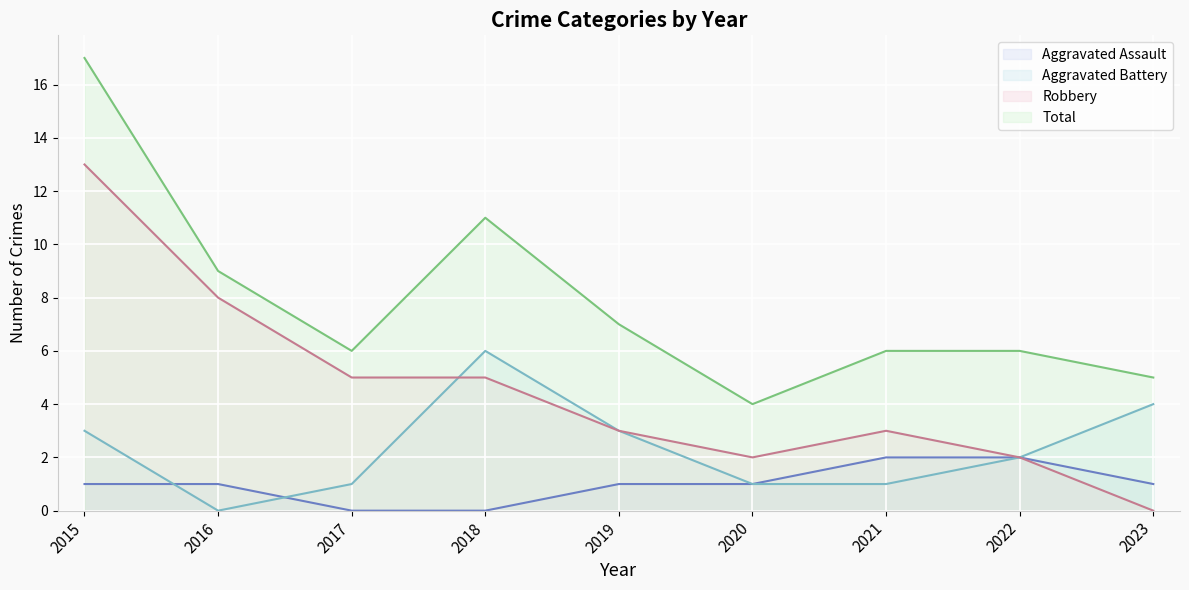

How many times do Aggravated Battery and Aggravated Assault cross each other?

2